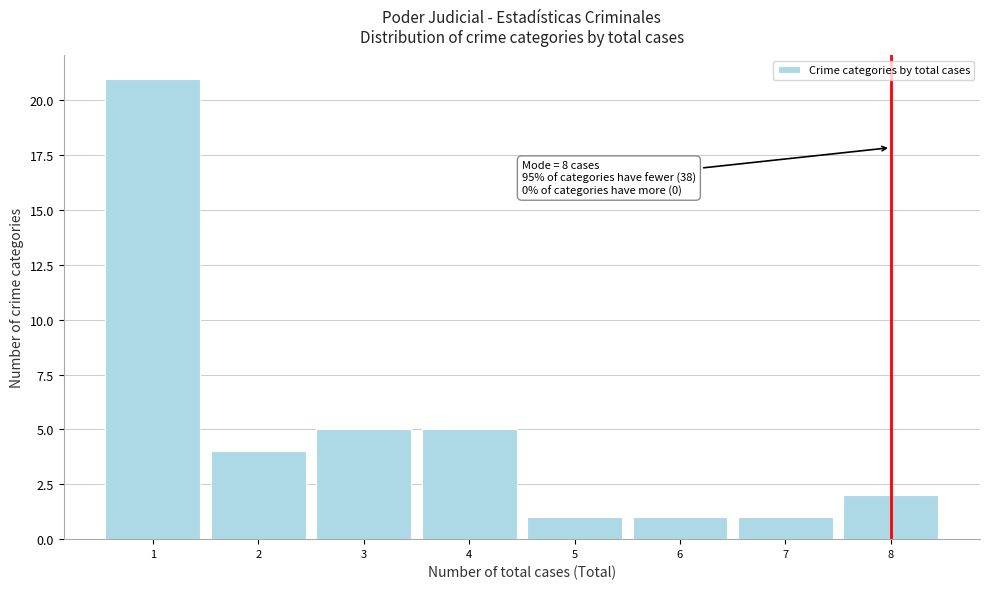

Which range on the x-axis has the tallest bar?

0.5 to 1.5